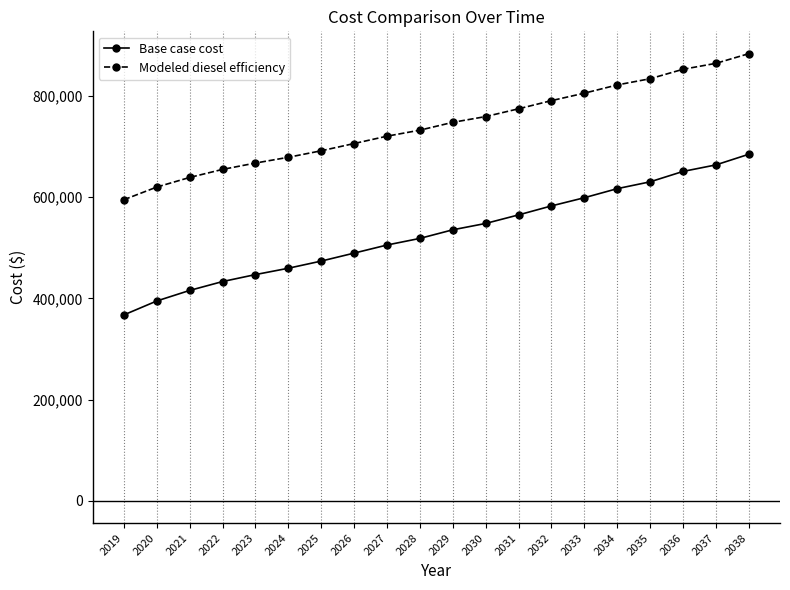

What is the spread (max minus min) of values at 2024?

219359.6